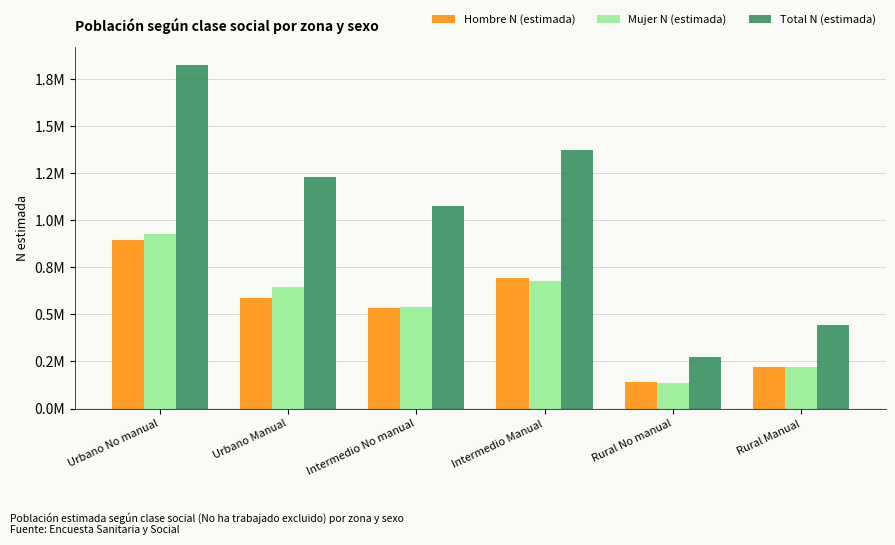

The Mujer N (estimada) series shows 200084 at Intermedio Manual. True or false?

False